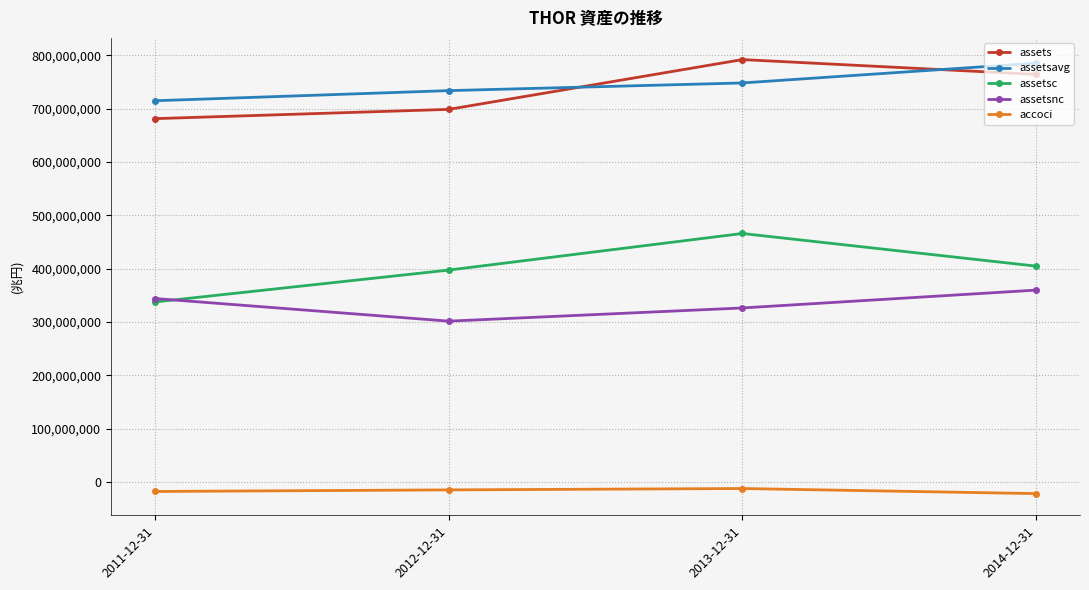

Which series changed the most between 2012-12-31 and 2014-12-31?

assets